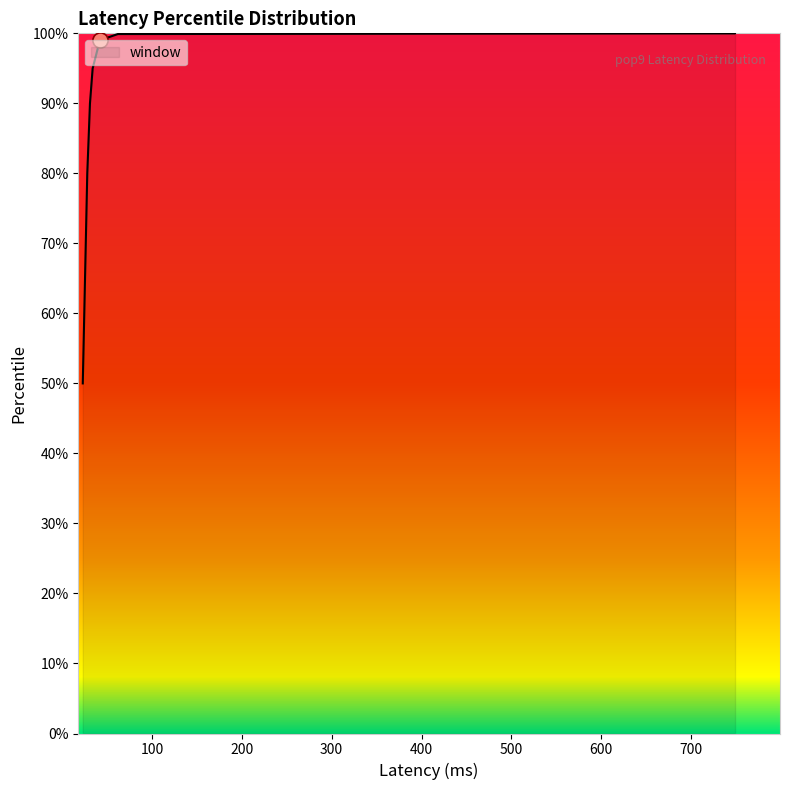

What is the ratio of the value at 34 to the value at 749?

1.0